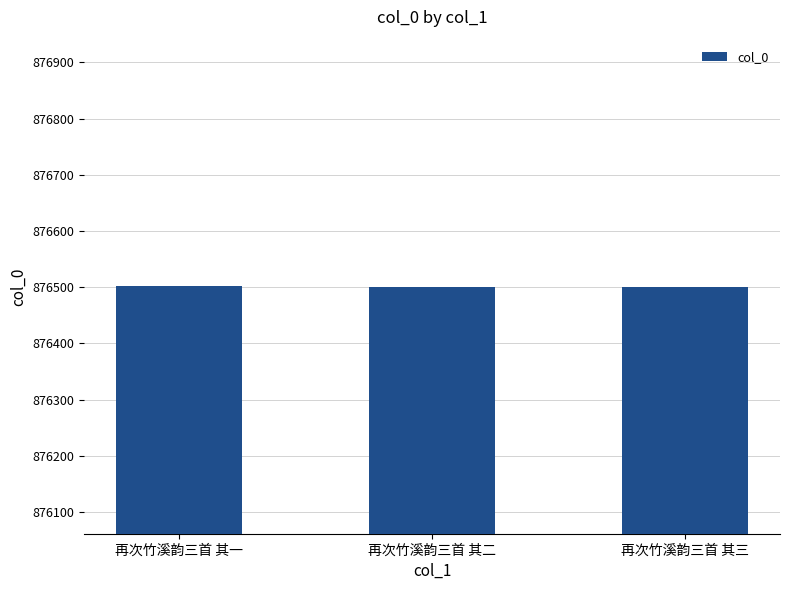

The value at 再次竹溪韵三首 其二 is 452336. True or false?

False